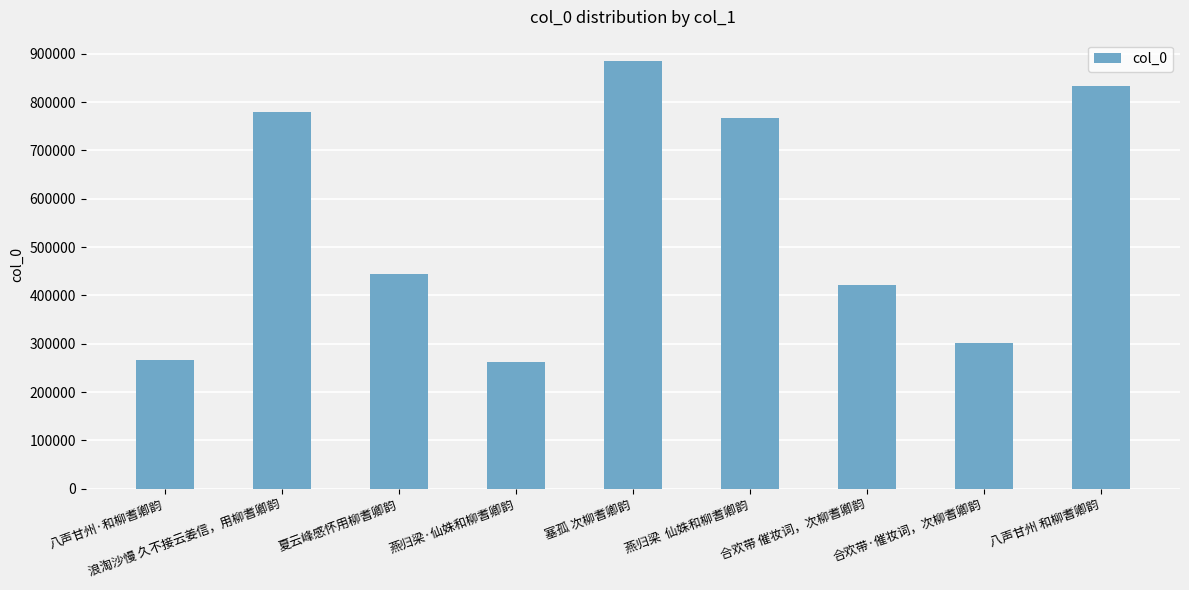

What is the label of the 8th bar from the right?

浪淘沙慢 久不接云姜信，用柳耆卿韵